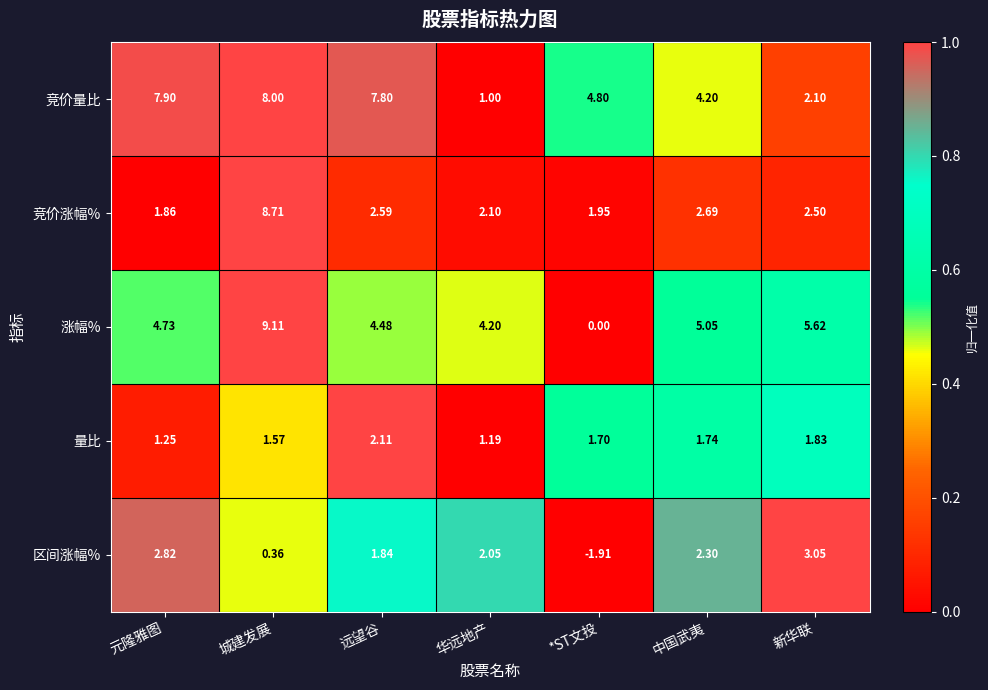

Where is 区间涨幅% nearest to the value 0?

城建发展